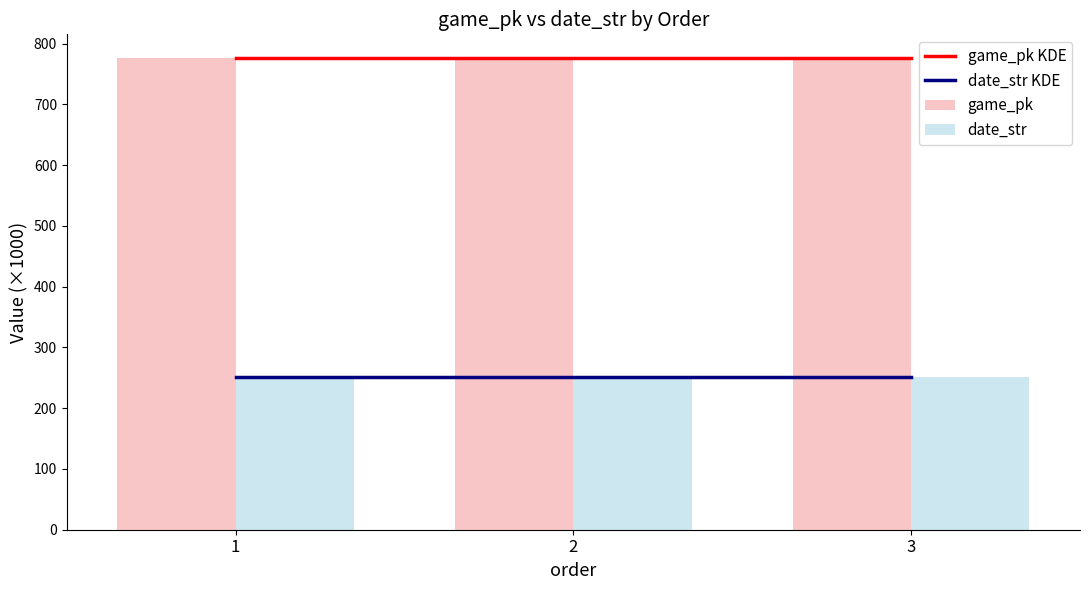

Between 1 and 3, which series saw the biggest shift?

game_pk